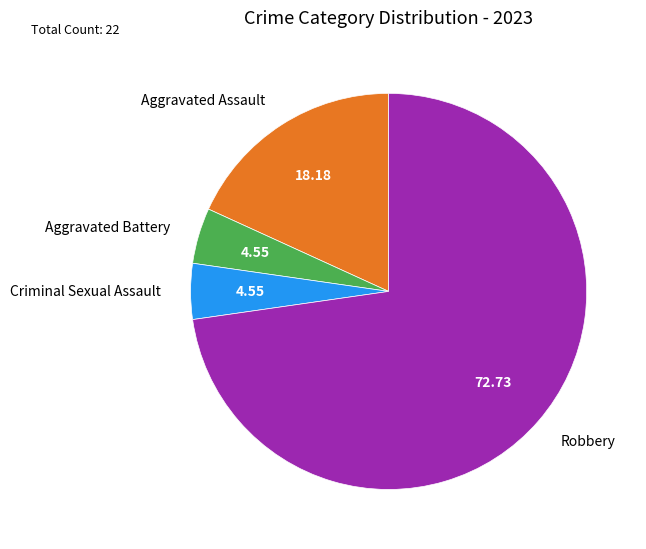

Do Aggravated Battery and Criminal Sexual Assault together represent more than half of the pie?

No